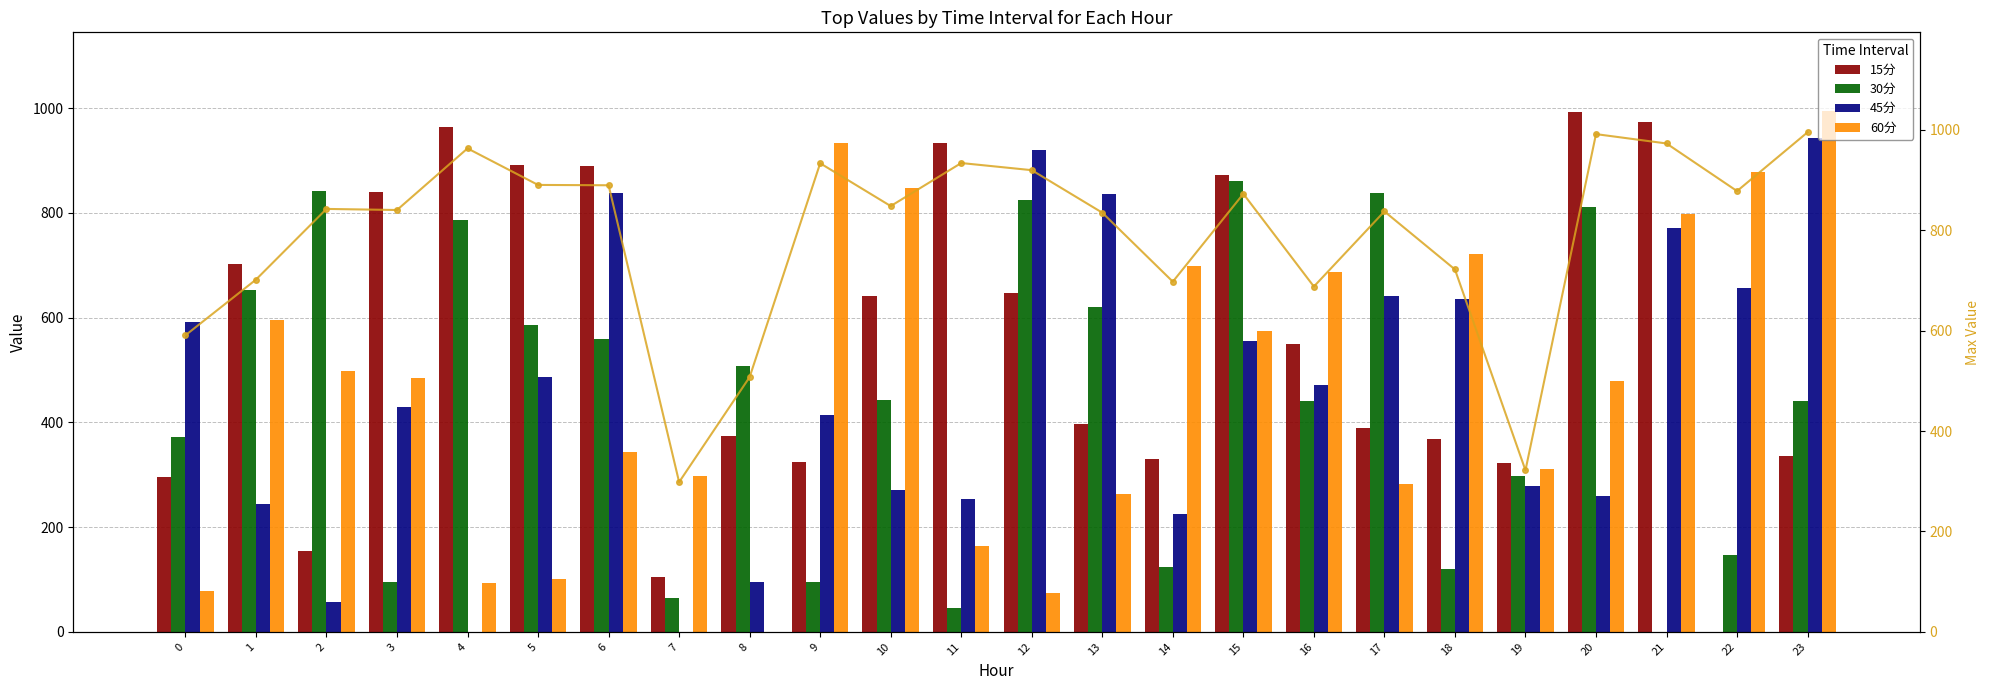

At how many categories does at least one series exceed 243?

24